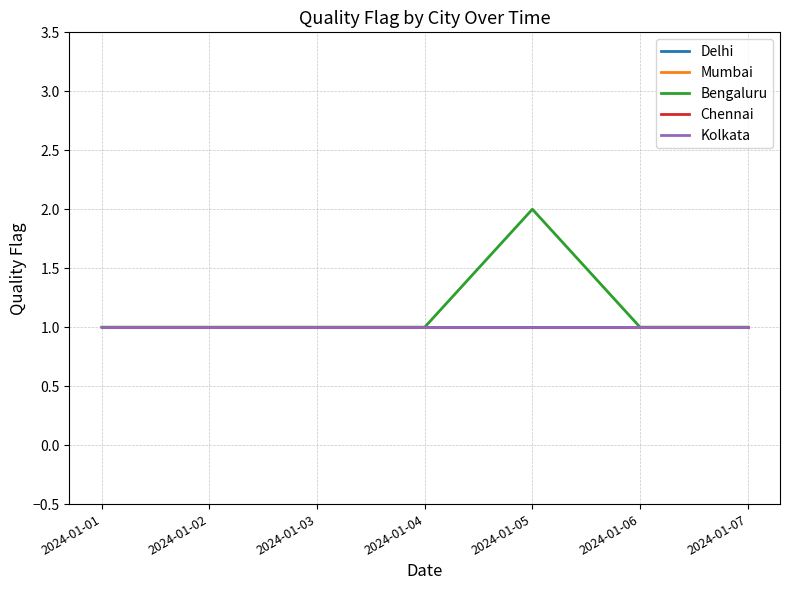

Reading left to right, transcribe all the data shown in this chart.

Delhi: 2024-01-01=1	2024-01-02=1	2024-01-03=1	2024-01-04=1	2024-01-05=1	2024-01-06=1	2024-01-07=1
Mumbai: 2024-01-01=1	2024-01-02=1	2024-01-03=1	2024-01-04=1	2024-01-05=1	2024-01-06=1	2024-01-07=1
Bengaluru: 2024-01-01=1	2024-01-02=1	2024-01-03=1	2024-01-04=1	2024-01-05=2	2024-01-06=1	2024-01-07=1
Chennai: 2024-01-01=1	2024-01-02=1	2024-01-03=1	2024-01-04=1	2024-01-05=1	2024-01-06=1	2024-01-07=1
Kolkata: 2024-01-01=1	2024-01-02=1	2024-01-03=1	2024-01-04=1	2024-01-05=1	2024-01-06=1	2024-01-07=1